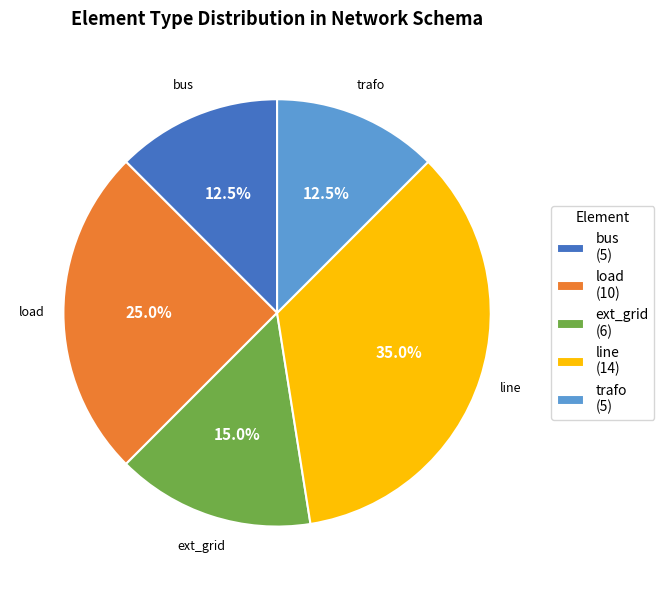

Do trafo (5) and bus (5) together represent more than half of the pie?

No